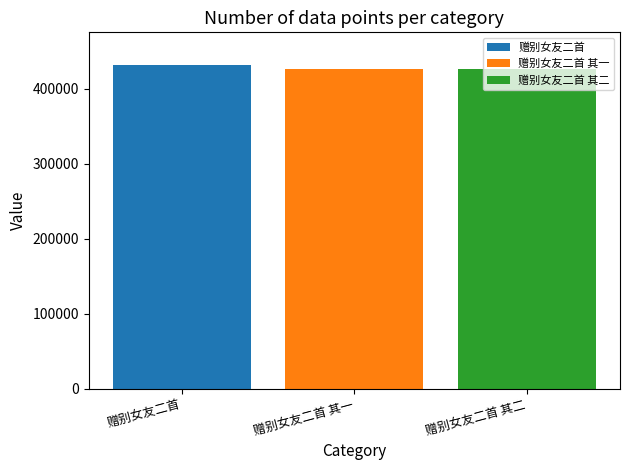

What is the approximate value of 赠别女友二首 其一 at 赠别女友二首 其一?

426514